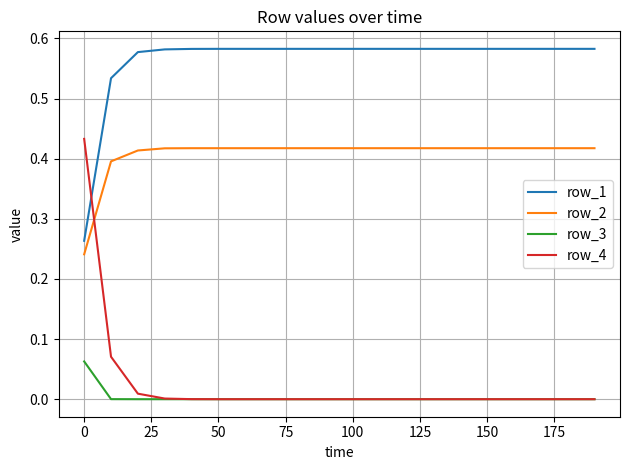

Which series has the largest range (max minus min)?

row_4